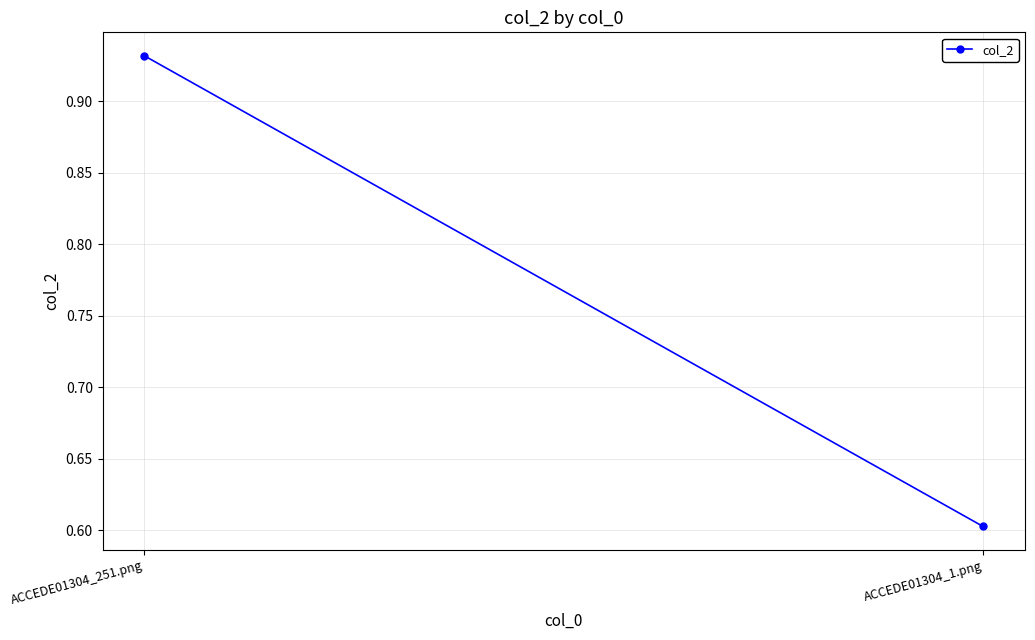

Between ACCEDE01304_1.png and ACCEDE01304_251.png, which is larger?

ACCEDE01304_251.png